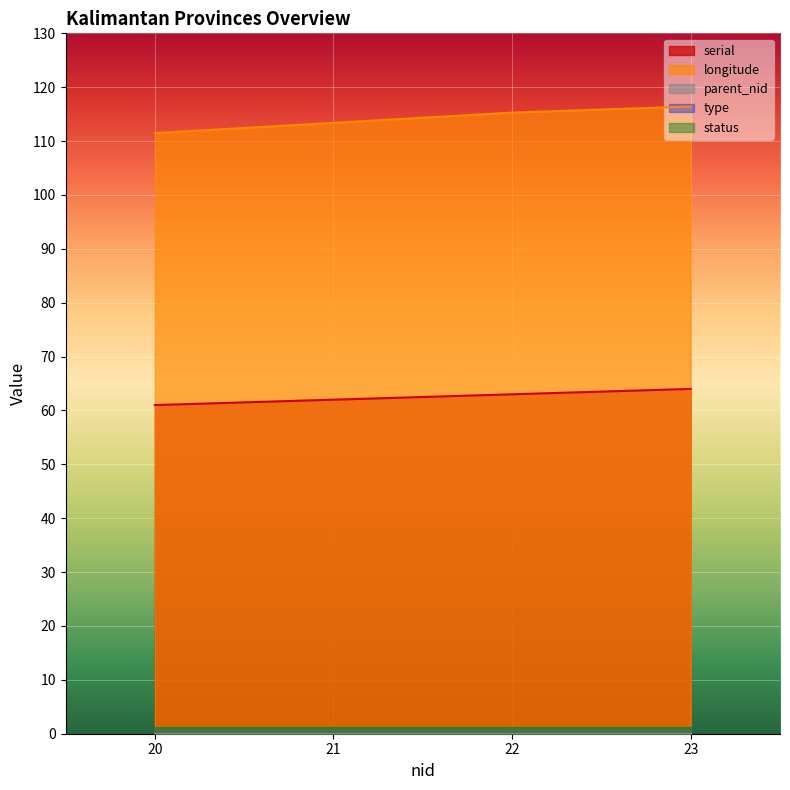

What is the greatest value displayed?

116.4